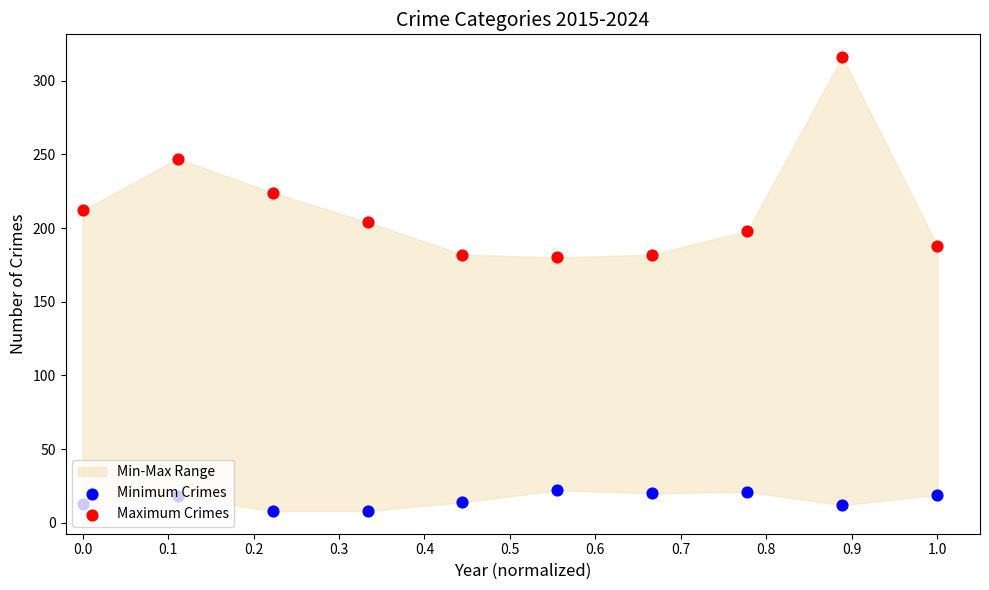

Which series has the largest total across all categories?

Maximum Crimes